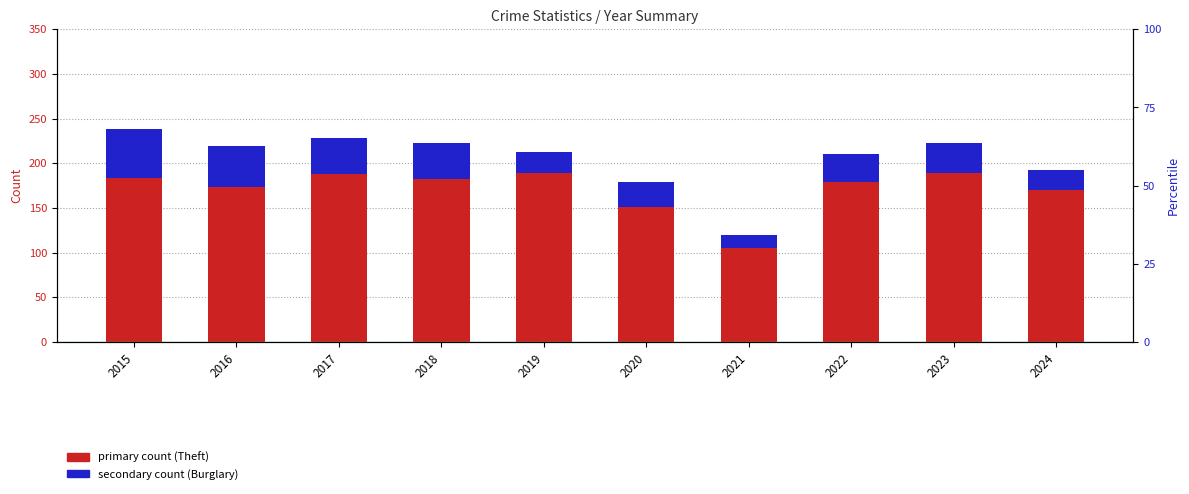

What is the sum of the Theft values at 2019 and 2017?

377